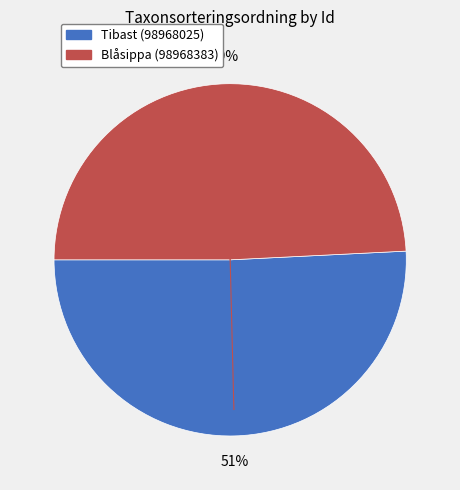

Rank the categories by value from highest to lowest.

Tibast (98968025), Blåsippa (98968383)